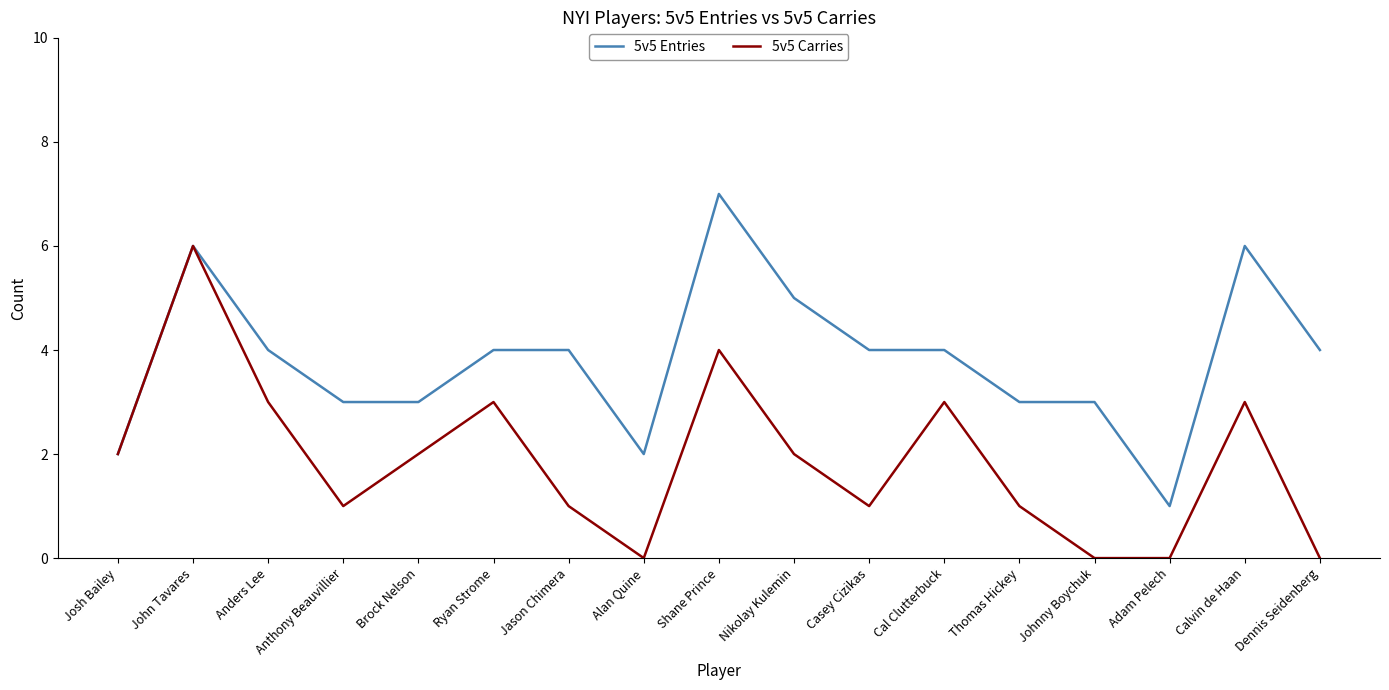

What position from the left is Alan Quine?

8